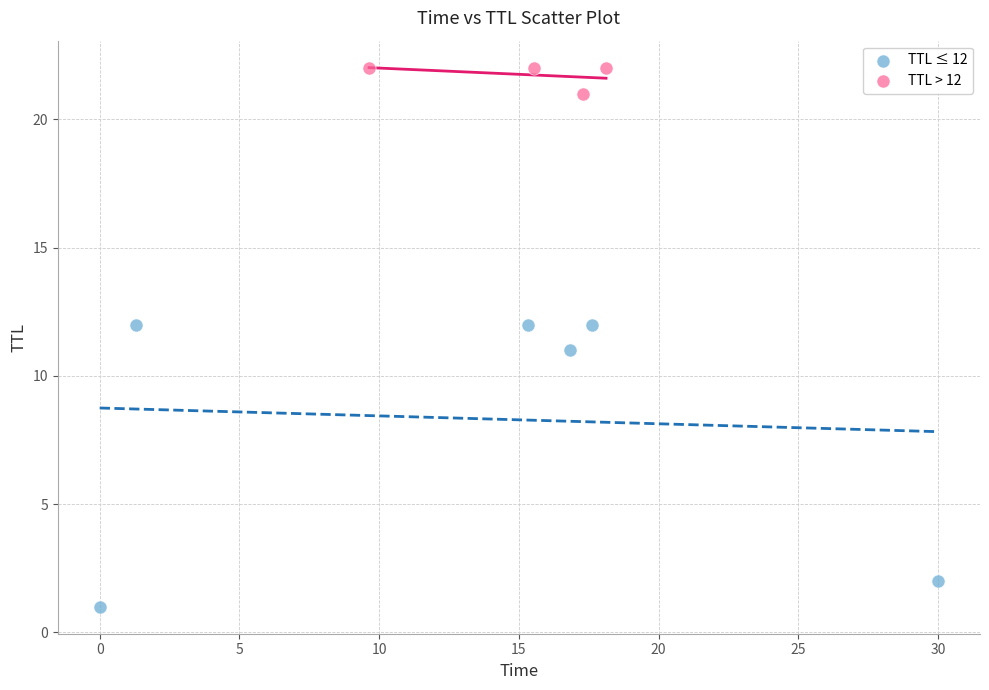

Which series contains the highest Y value?

TTL > 12